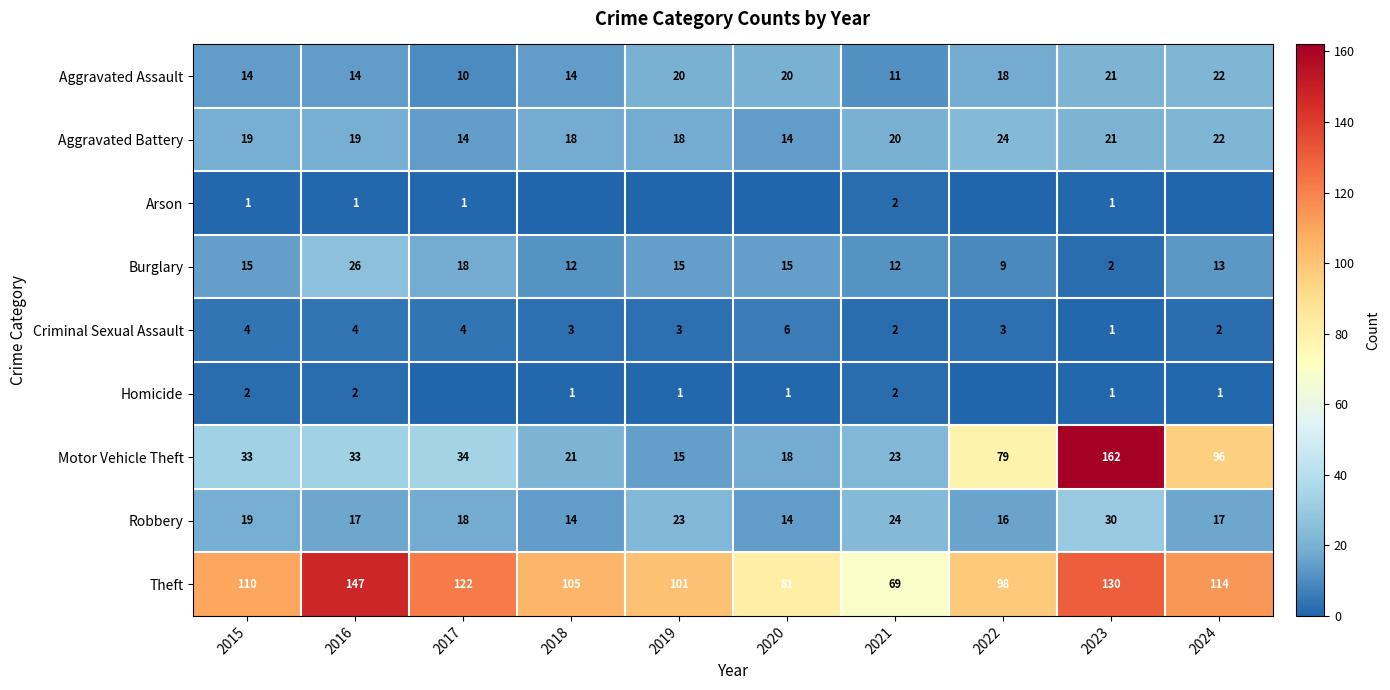

Is it true that Criminal Sexual Assault equals 1 at 2018?

False